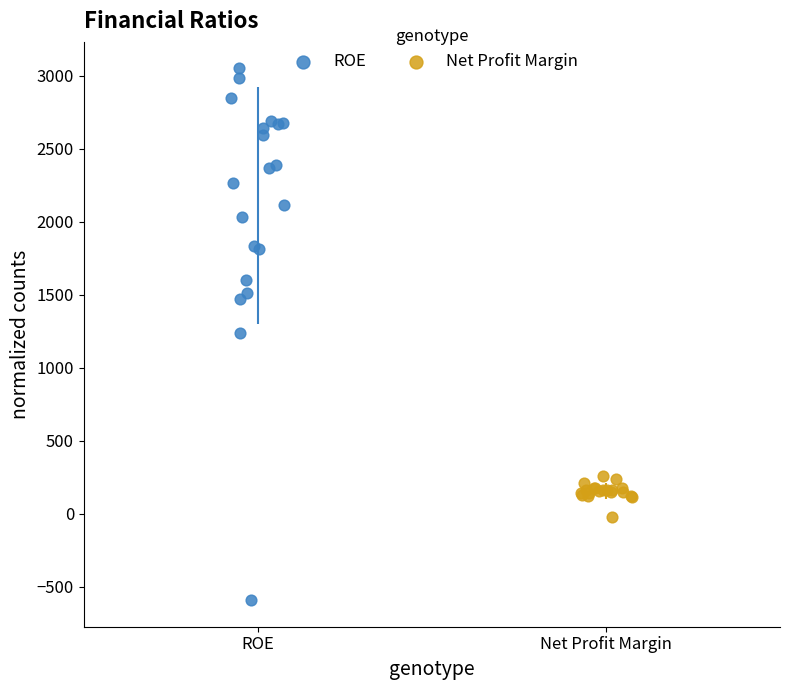

Which series has the largest Y range (max minus min)?

ROE